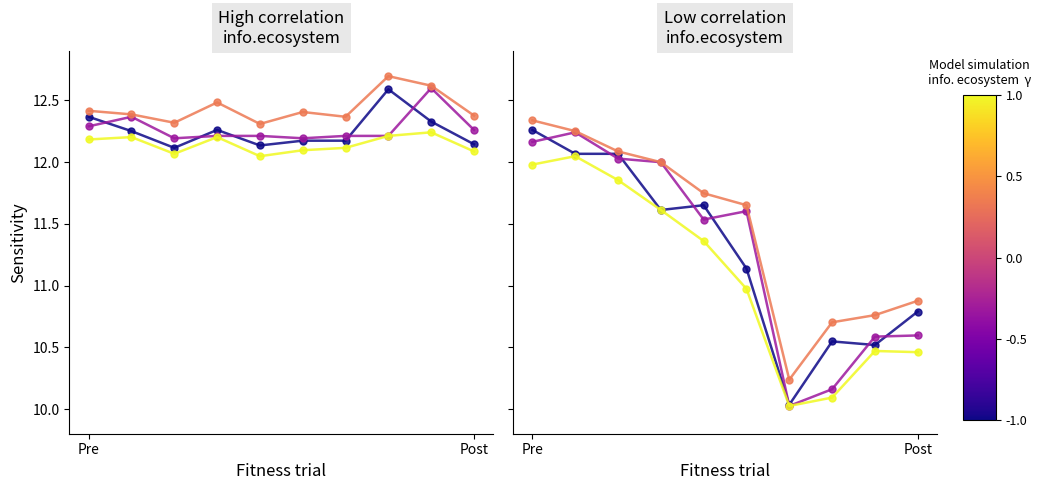

What position from the left is 6?

7